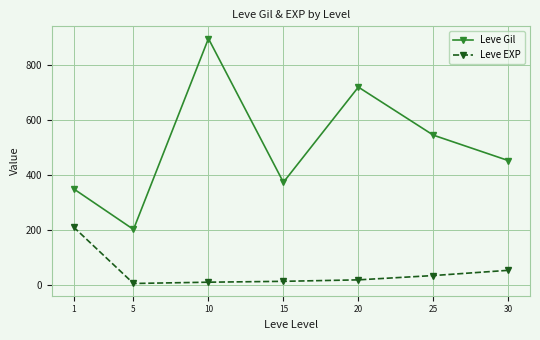

Which series has the widest spread of values?

Leve Gil